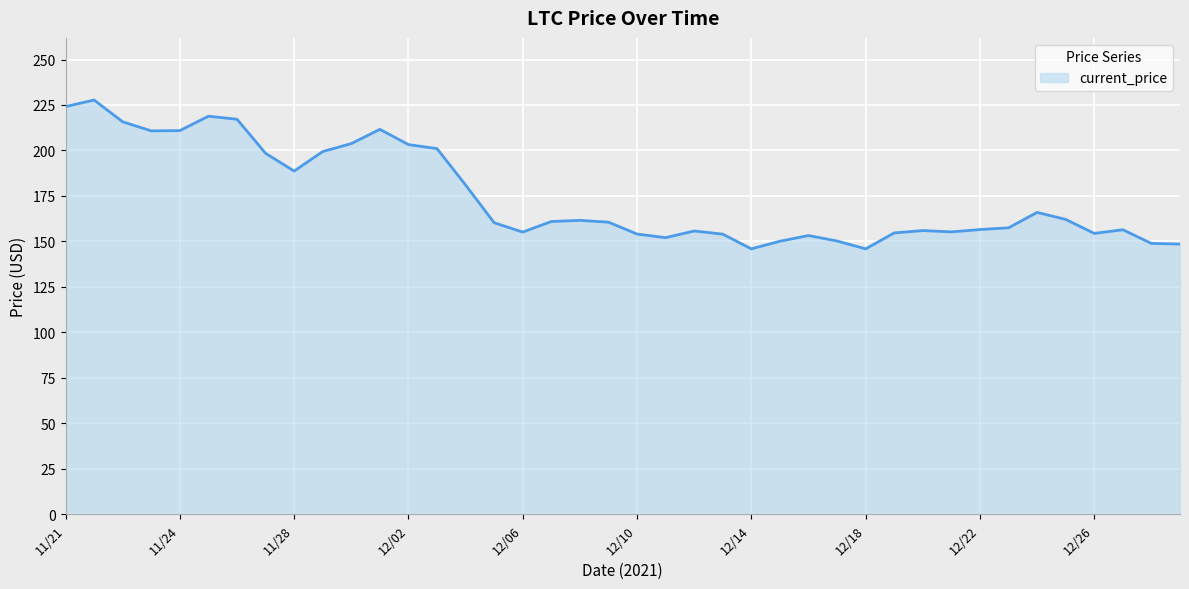

What is the sum of all values?

6988.5